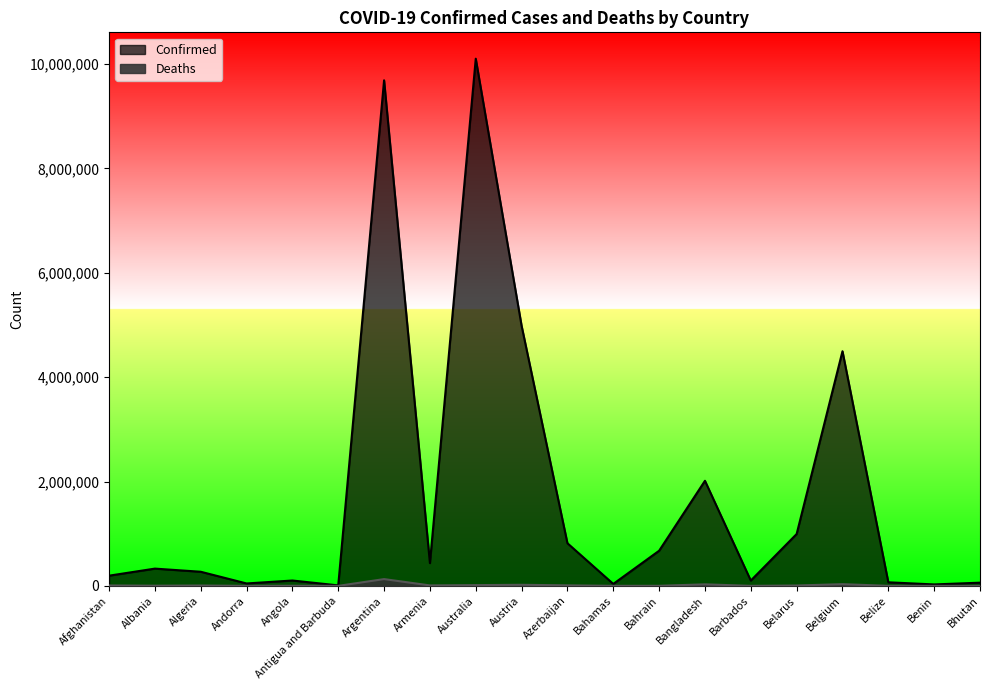

What is the maximum value shown in the chart?

10104121